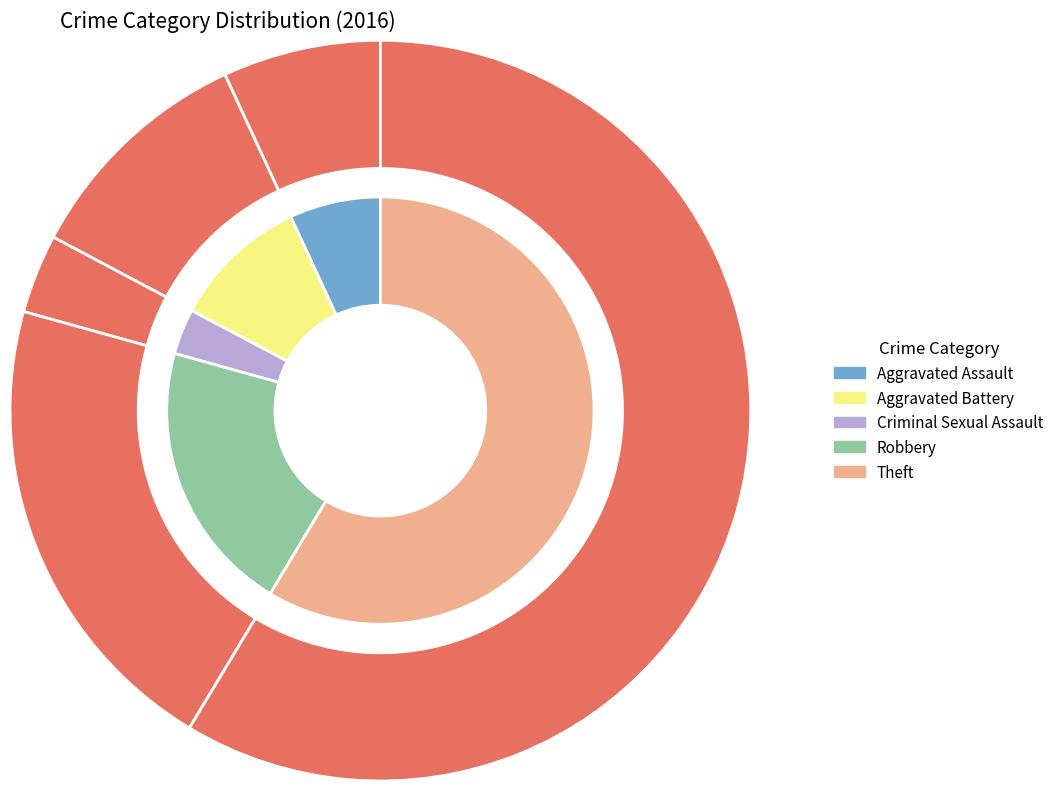

What percentage do Theft and Aggravated Assault together represent?

65.5%